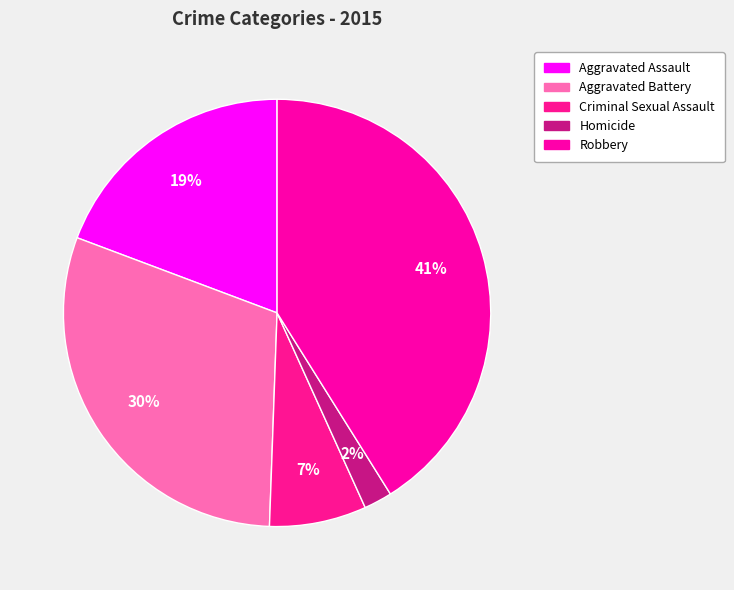

How many slices are in this pie chart?

5